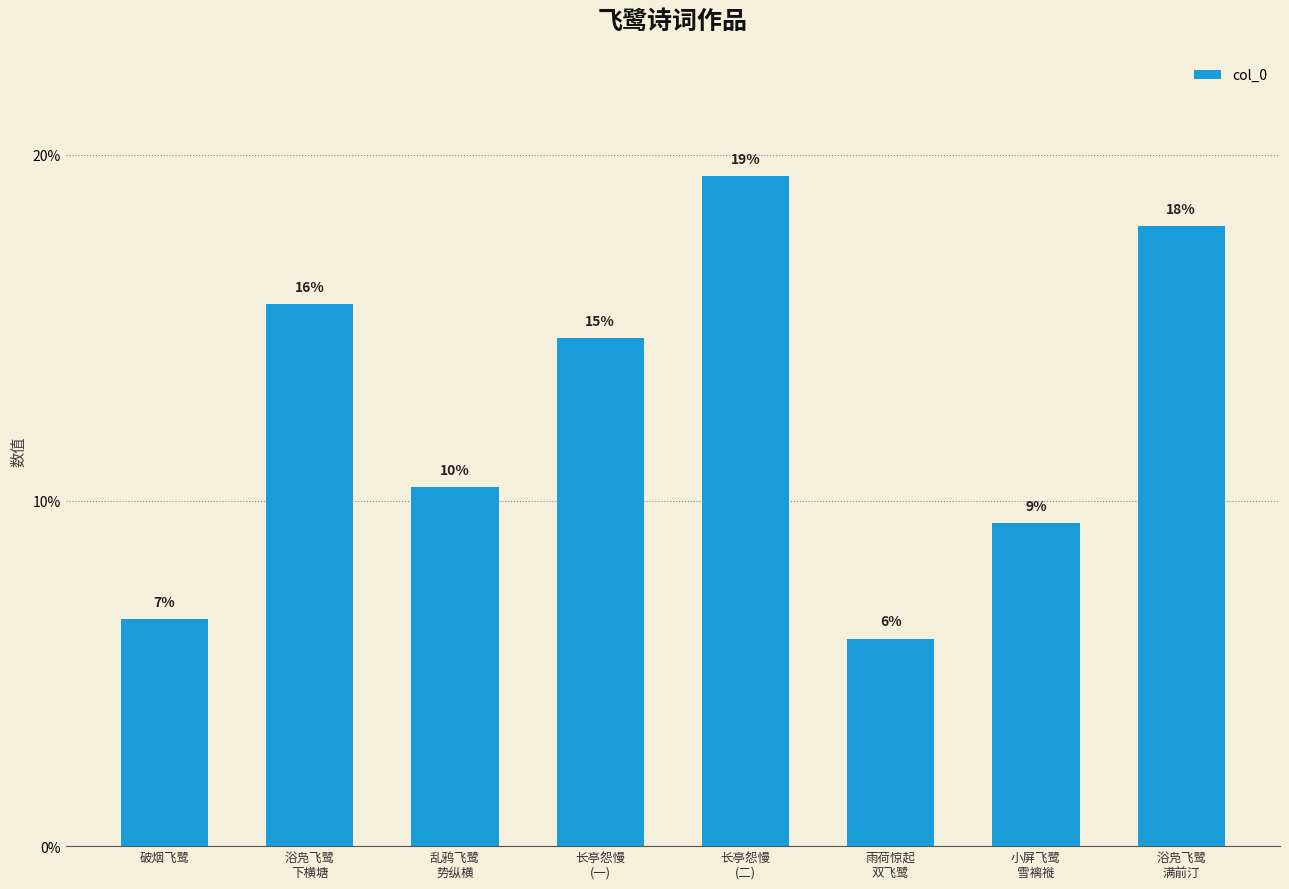

How many bars are there in total?

8